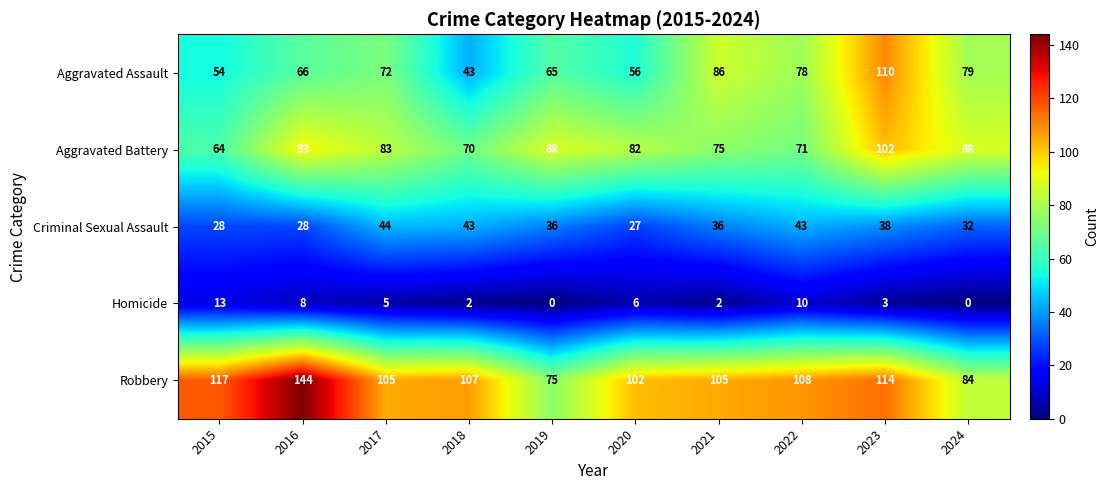

What is the difference between the highest and lowest values at 2017?

100